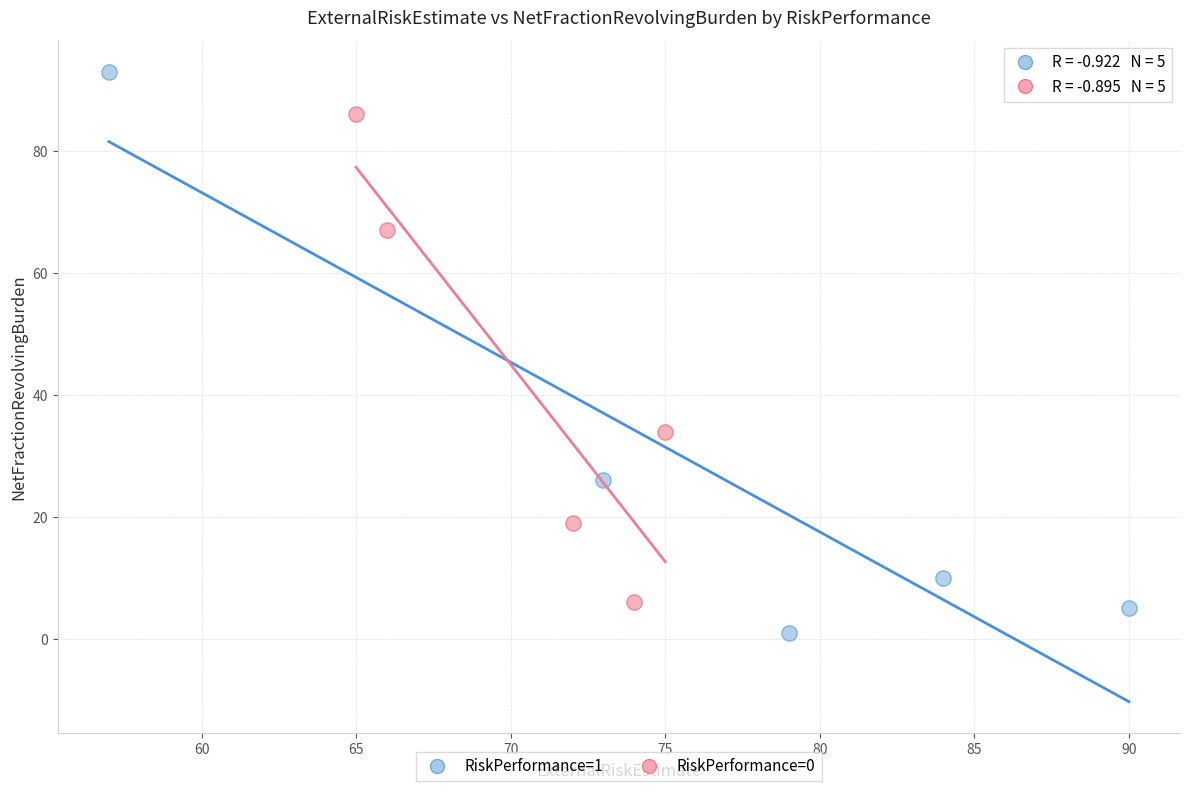

Which series reaches the minimum Y coordinate?

RiskPerformance=1